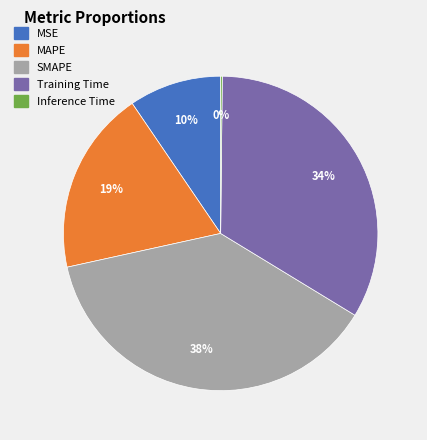

Do Training Time and MAPE together represent more than half of the pie?

Yes